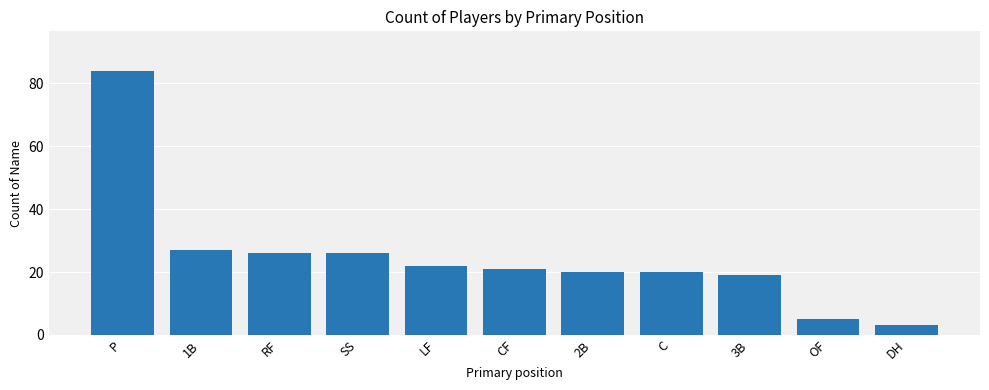

What is the change in value from LF to OF?

-17